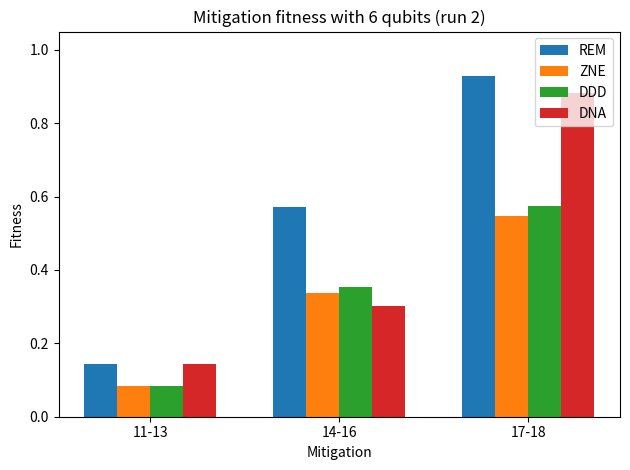

Which series has the widest spread of values?

REM